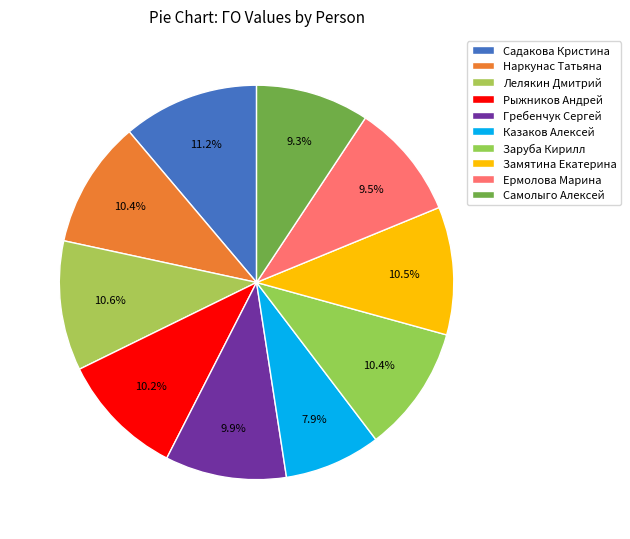

To the nearest percent, what is the difference between the Казаков Алексей and Заруба Кирилл slice percentages?

2%